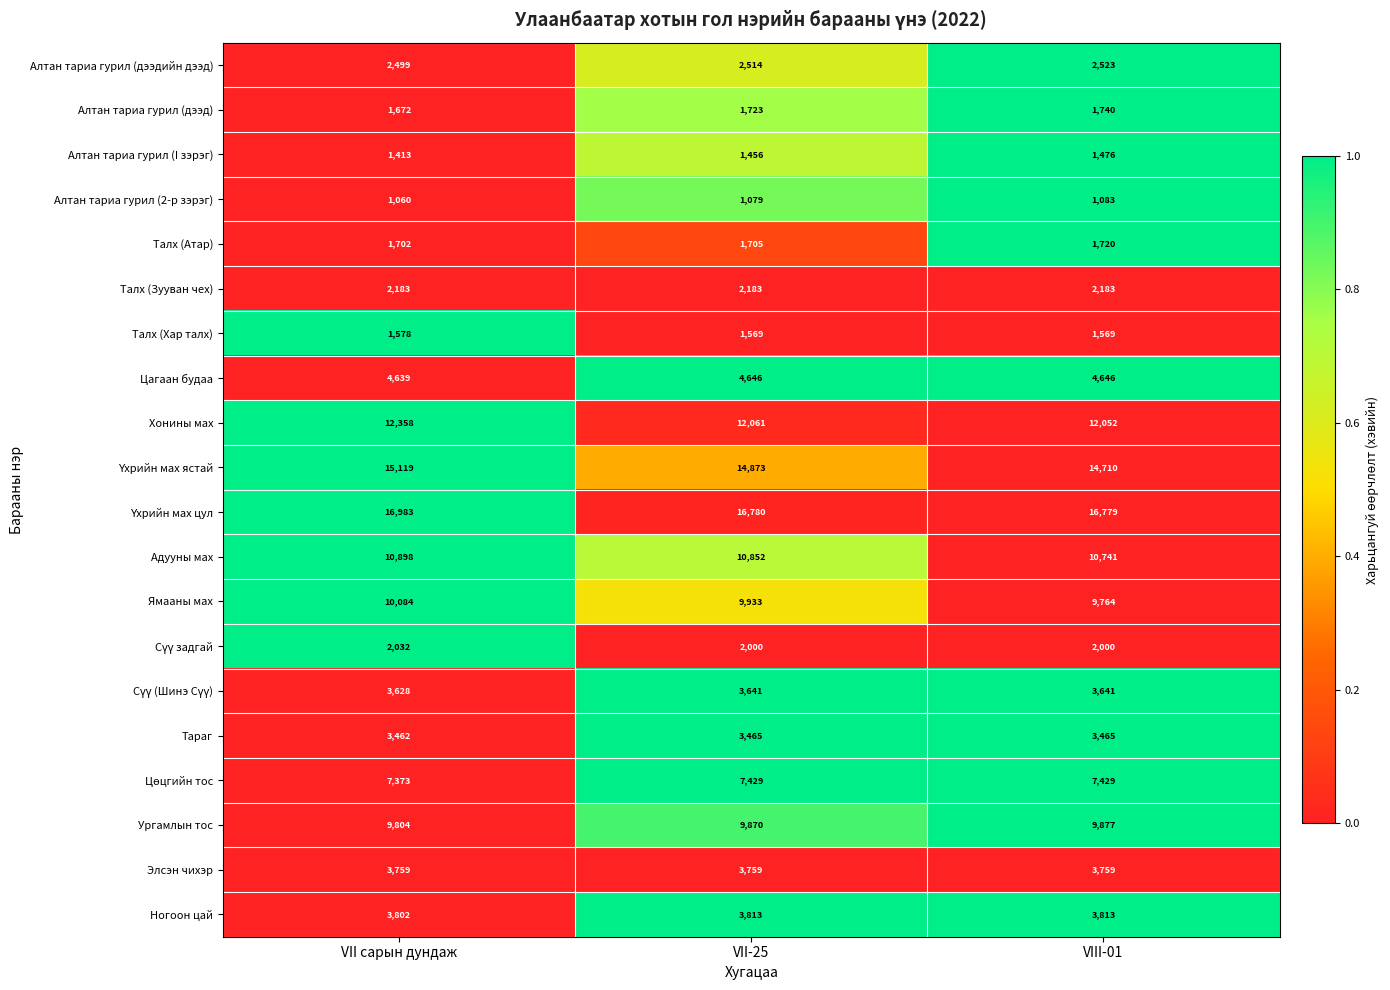

What is the difference between the maximum and minimum values in the Талх (Хар талх) series?

9